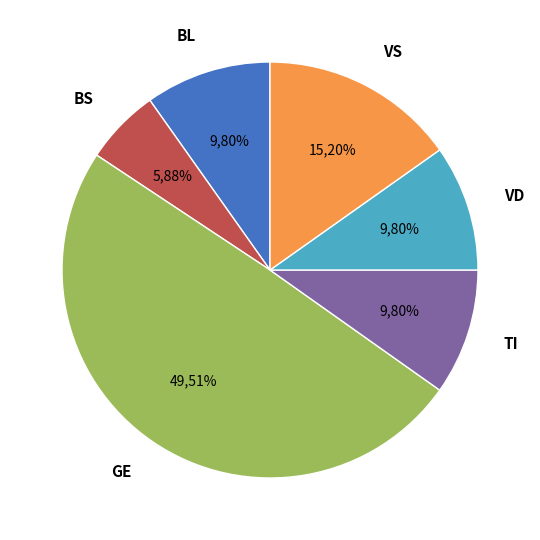

Does BS account for over 50% of the chart?

No